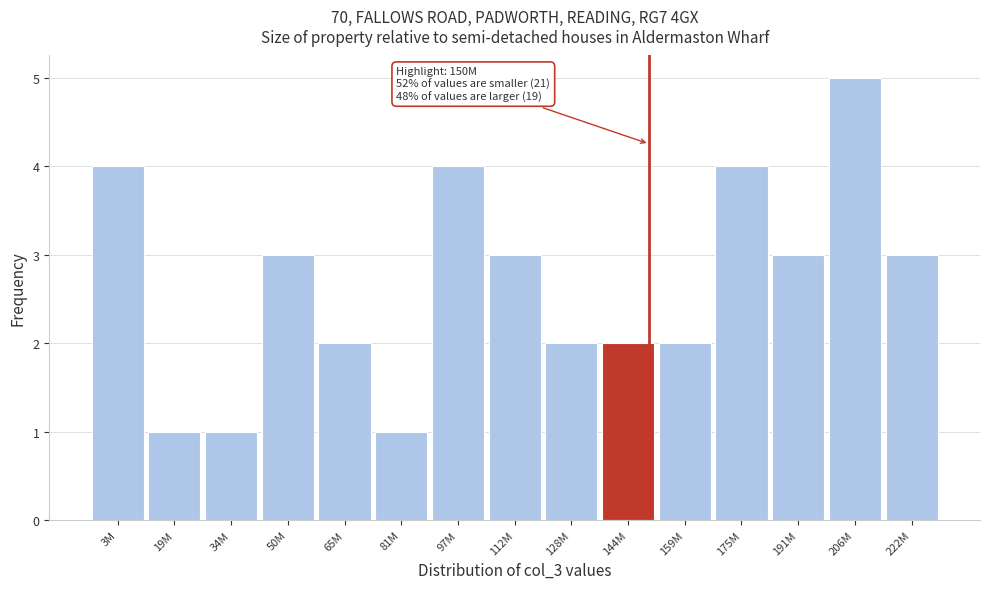

Reading left to right, extract all data points from this chart.

3M=4	19M=1	34M=1	50M=3	65M=2	81M=1	97M=4	112M=3	128M=2	144M=2	159M=2	175M=4	191M=3	206M=5	222M=3